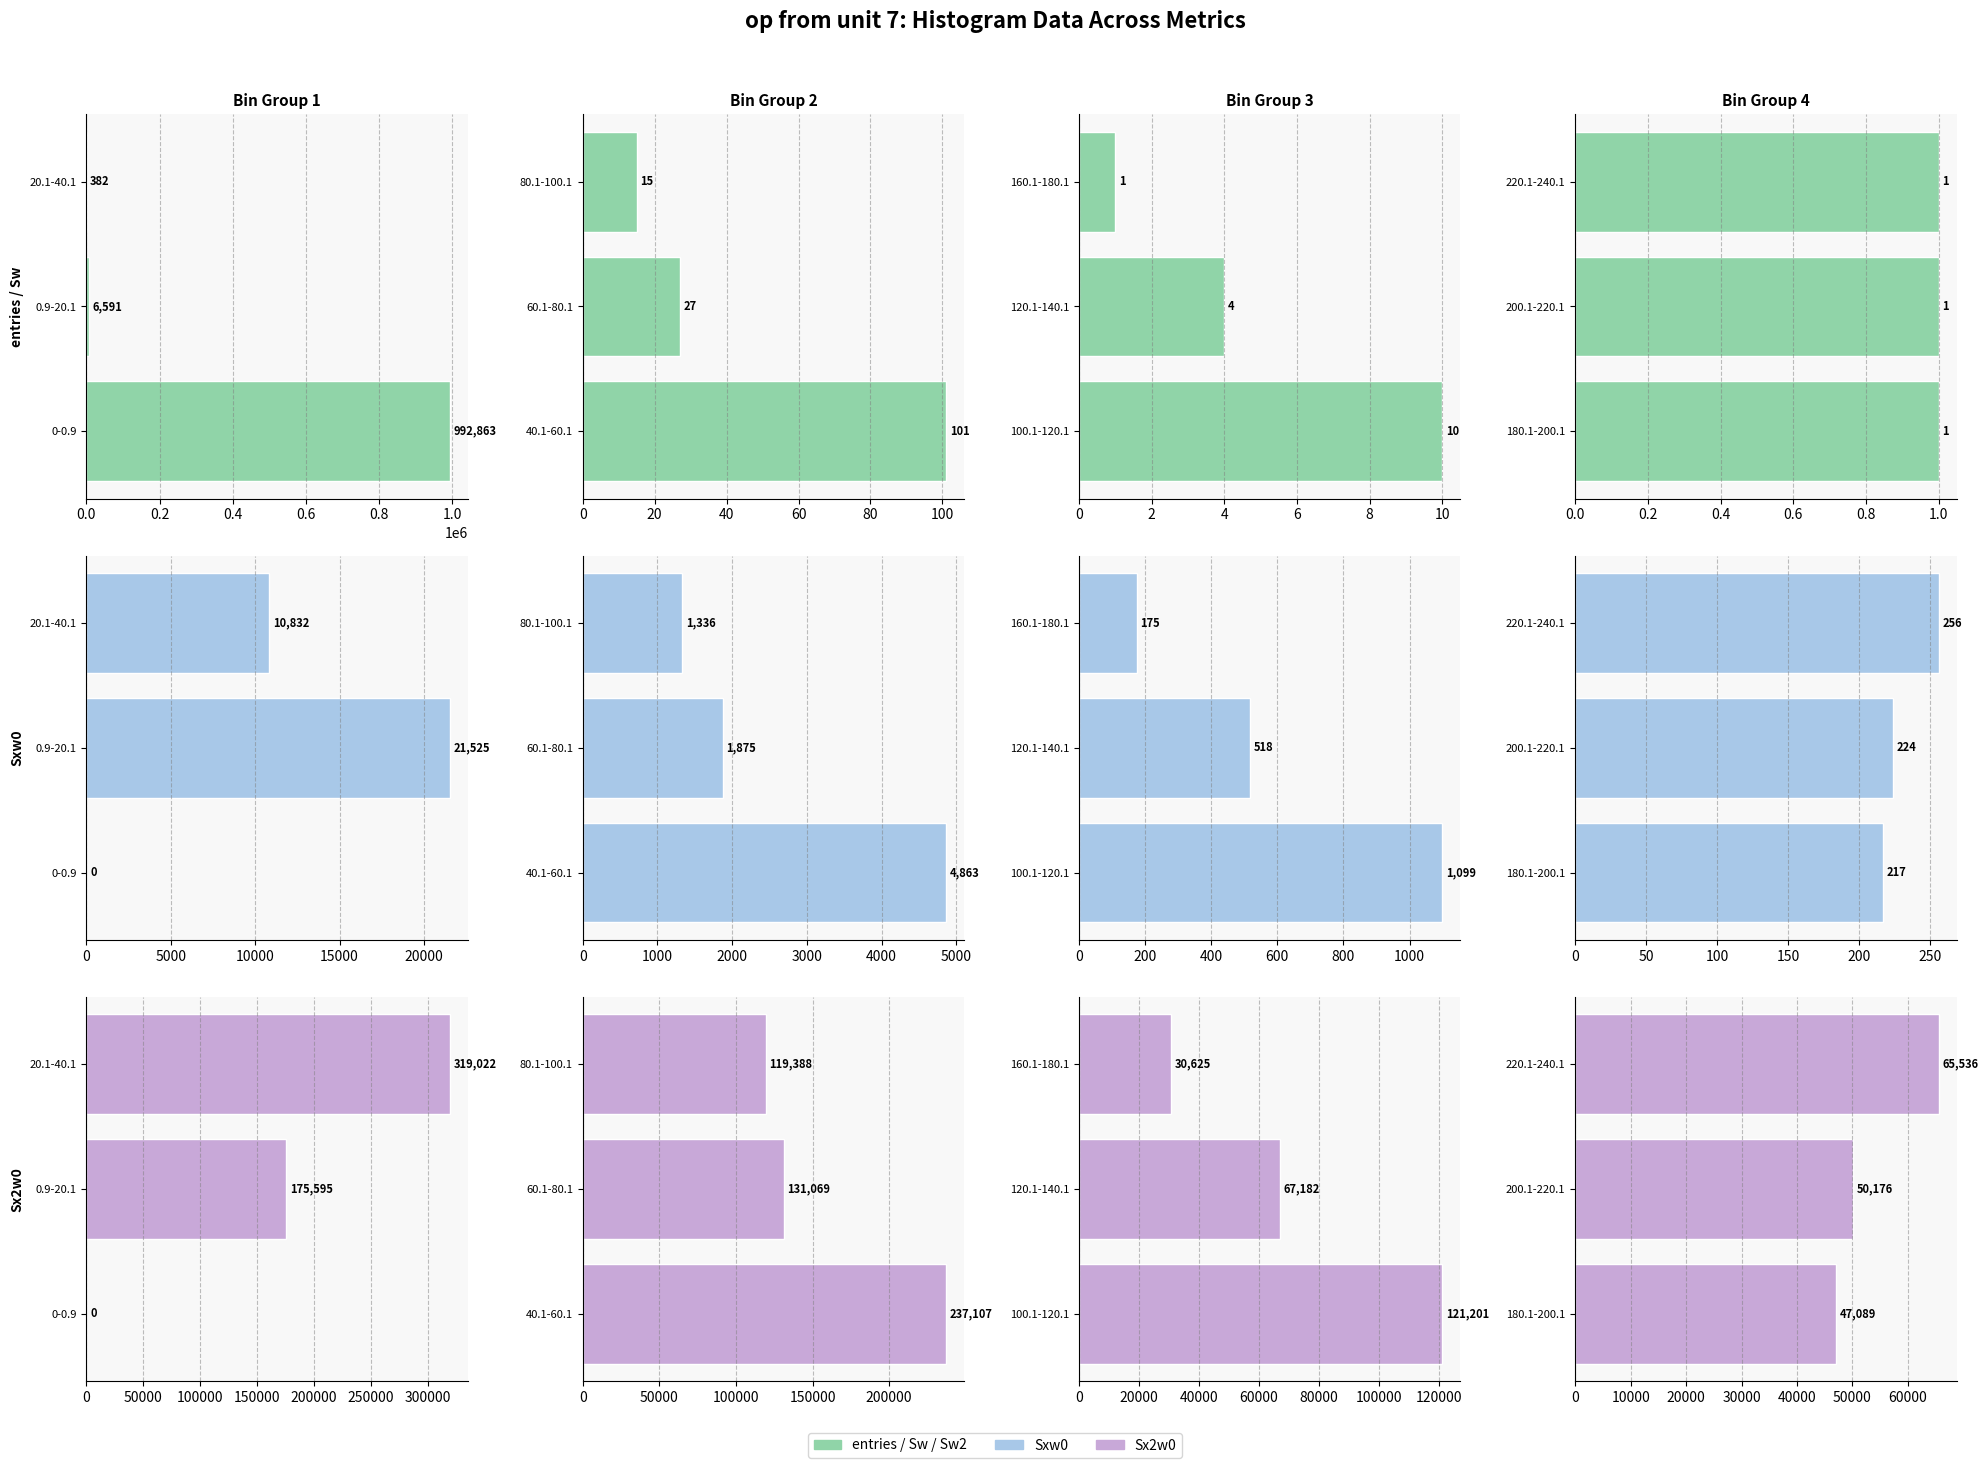

Which has a higher value, 0.4 or 0.2?

0.4